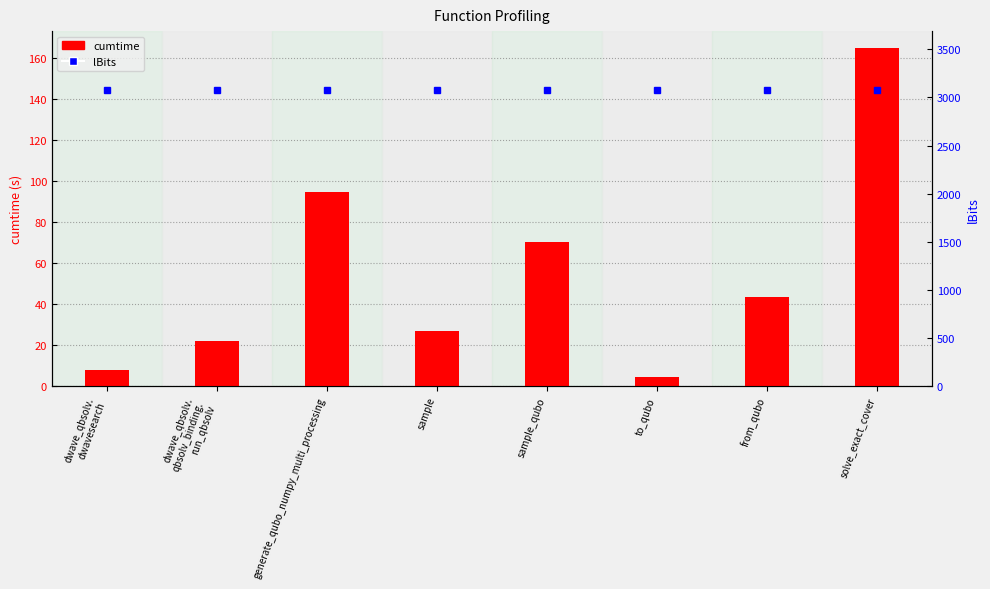

At solve_exact_cover, list the series in order from largest to smallest.

lBits, cumtime